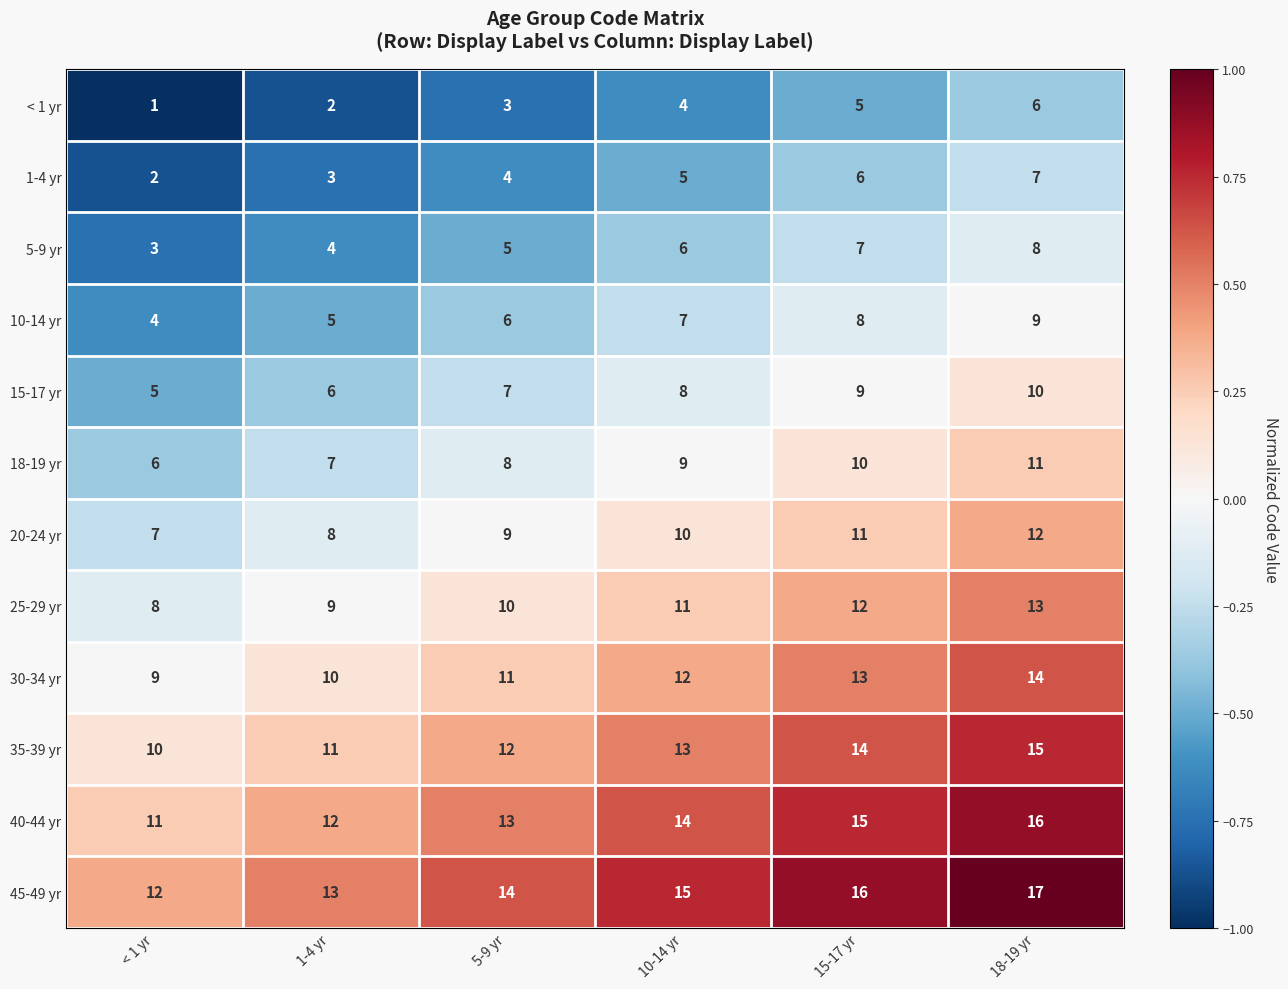

The value of 20-24 yr at 1-4 yr is 13. True or false?

False